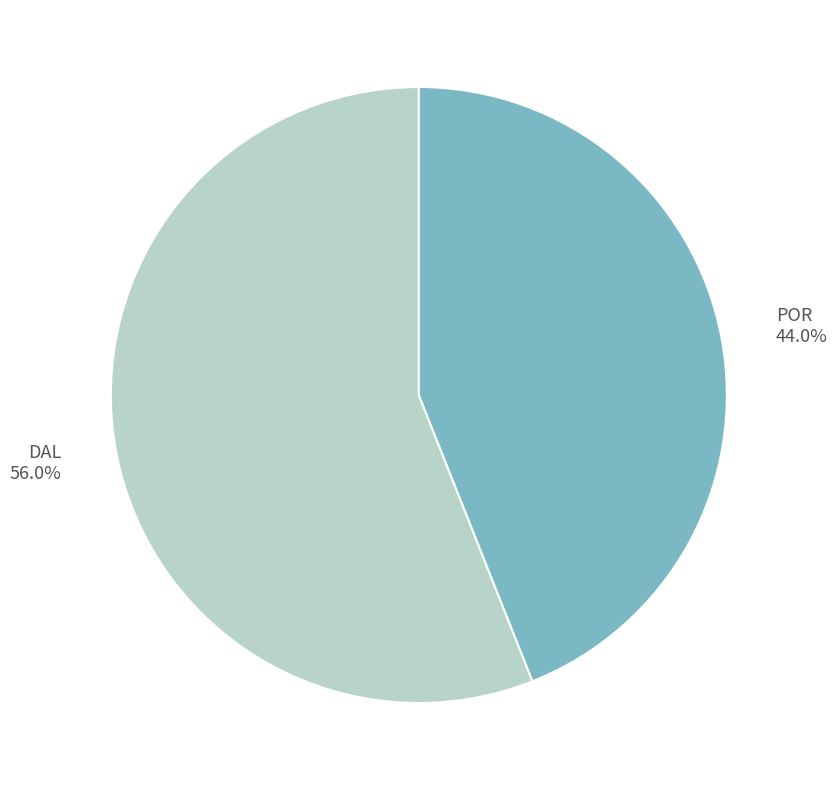

Count the number of slices in the pie.

2